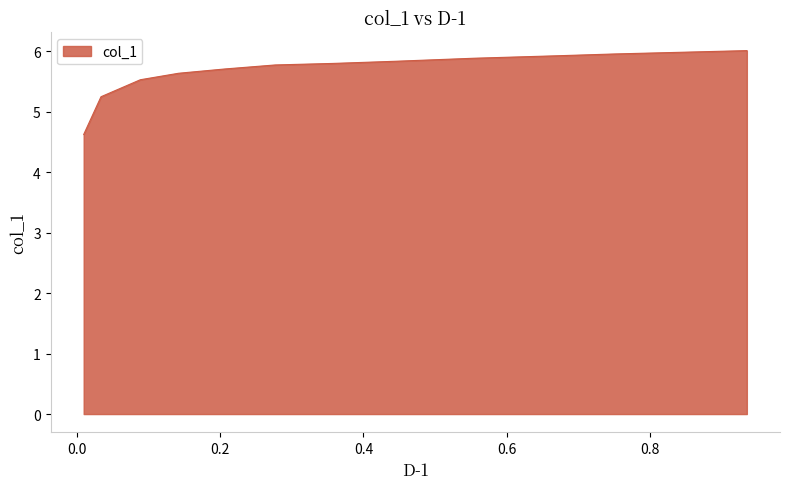

True or false: there are more than 0 points higher than both neighbors.

False